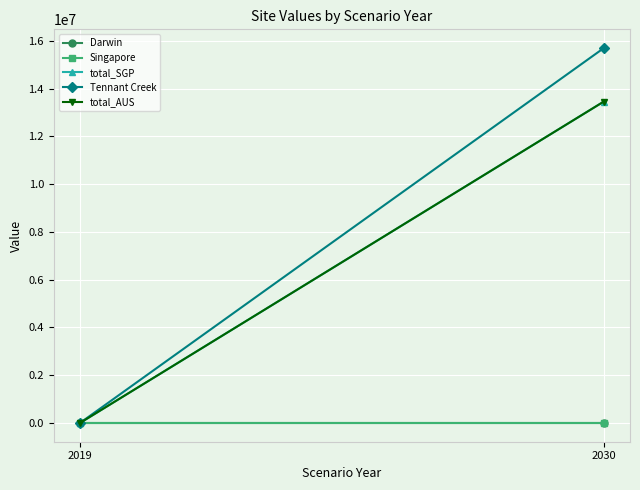

Is the value of Darwin at 2019 greater than the value of total_SGP at 2019?

No